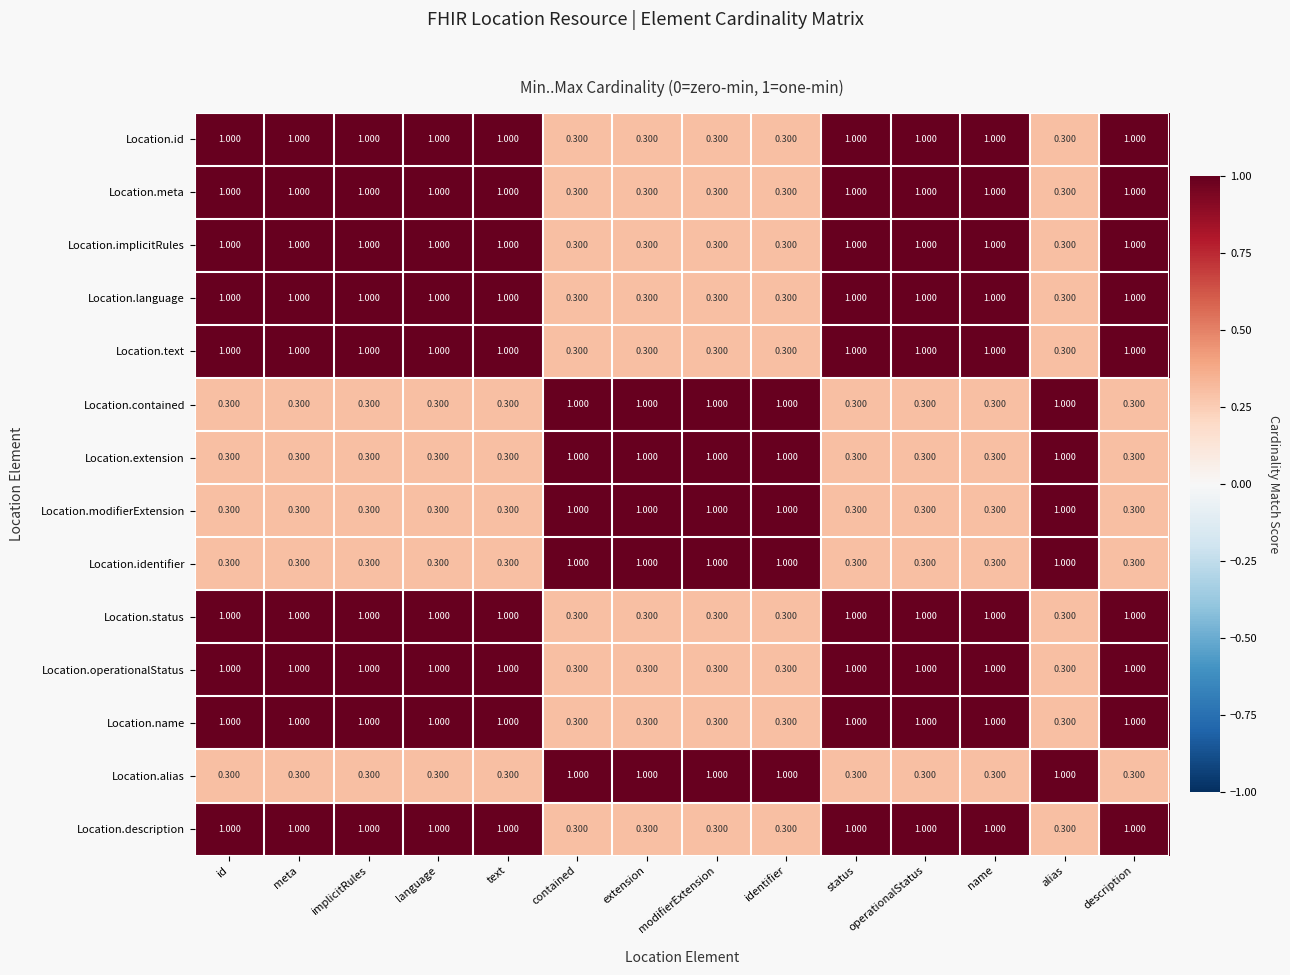

Is the value of Location.extension at modifierExtension greater than the value of Location.description at identifier?

Yes